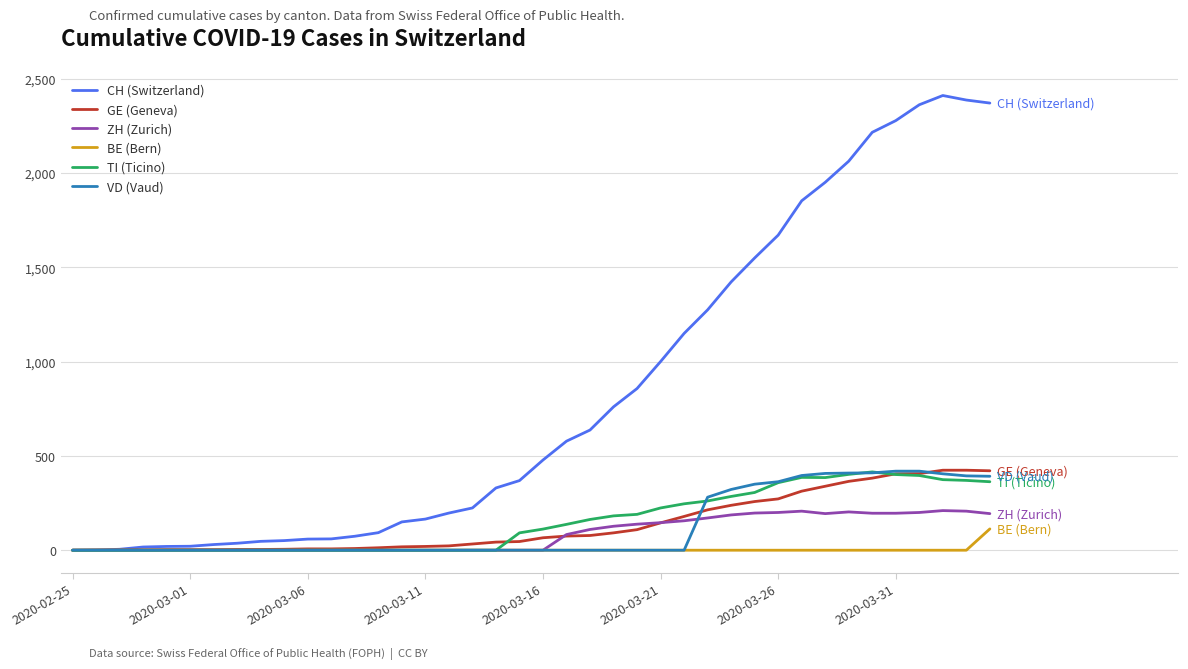

Which series has the largest total across all categories?

CH (Switzerland)